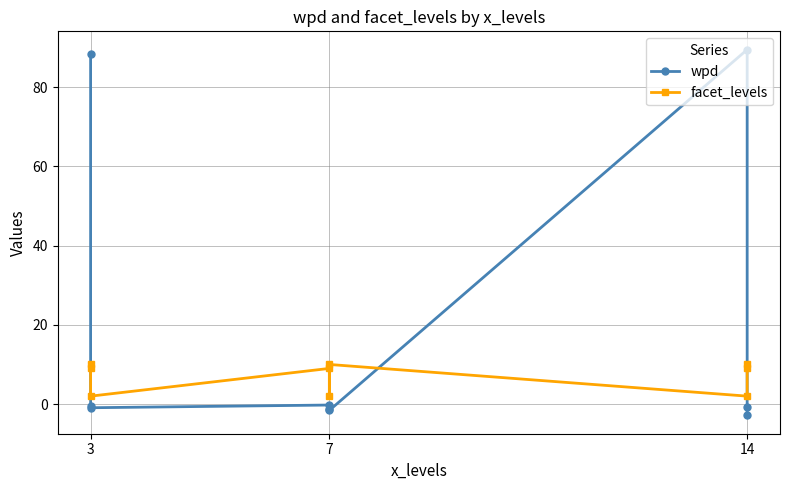

Which series ends up on top after the final intersection of facet_levels and wpd?

facet_levels